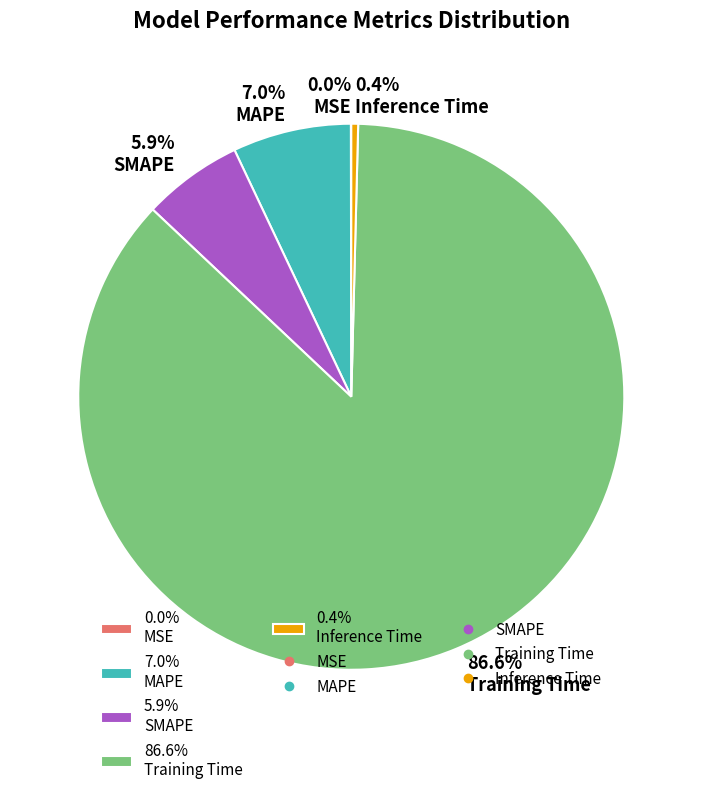

Between 86.6% Training Time and 0.4% Inference Time, which is larger?

86.6% Training Time